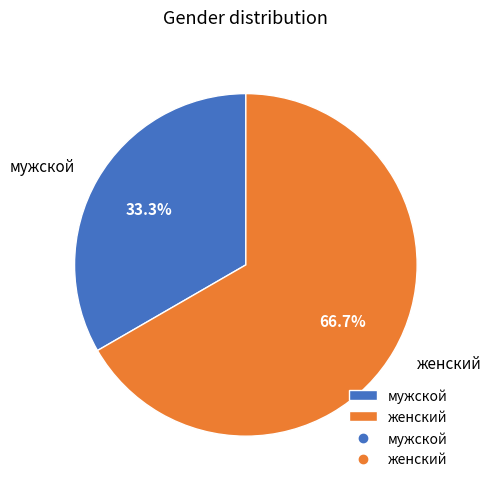

Does мужской account for over 50% of the chart?

No